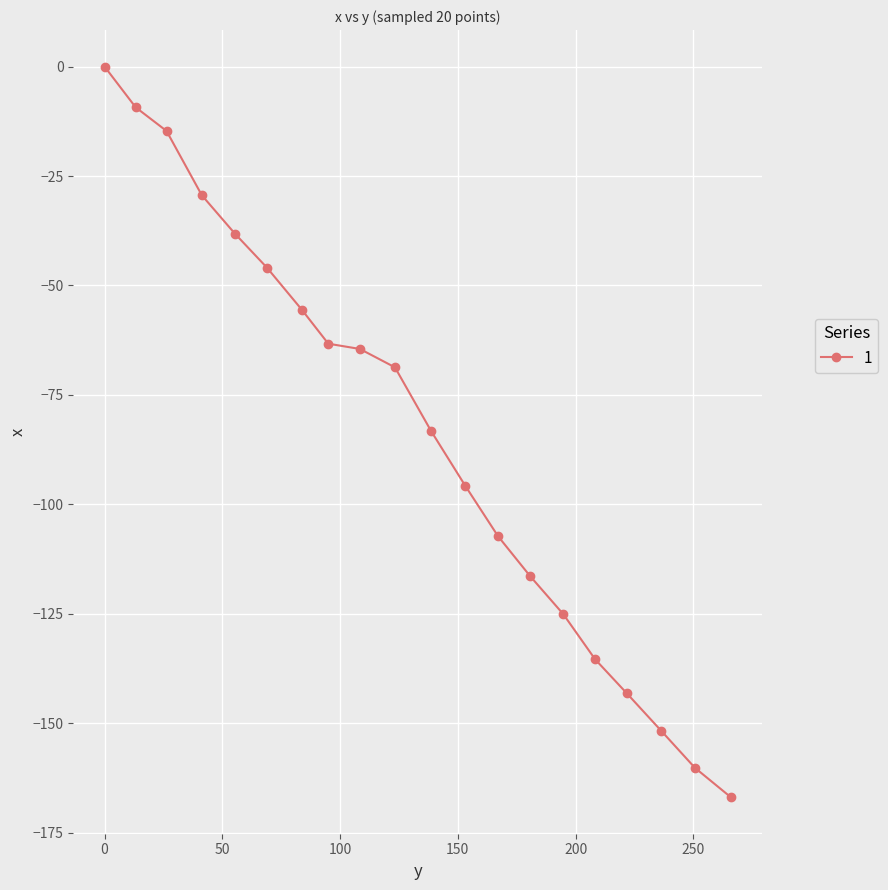

What is the value of the 9th point from the left?

-64.5